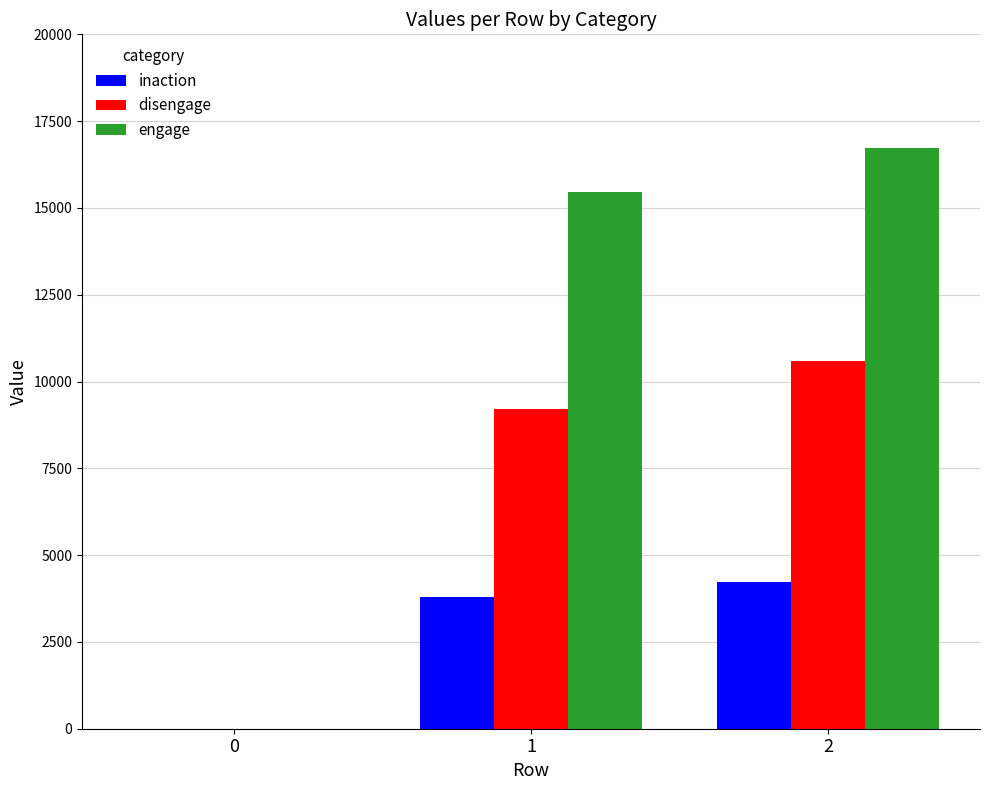

How many data points does each series have?

3